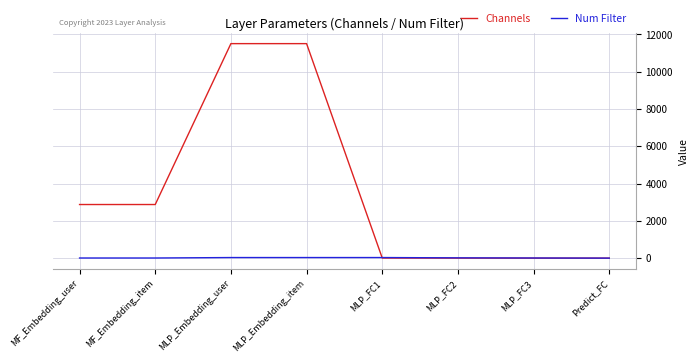

The value of Channels at MF_Embedding_item is 2875. True or false?

True